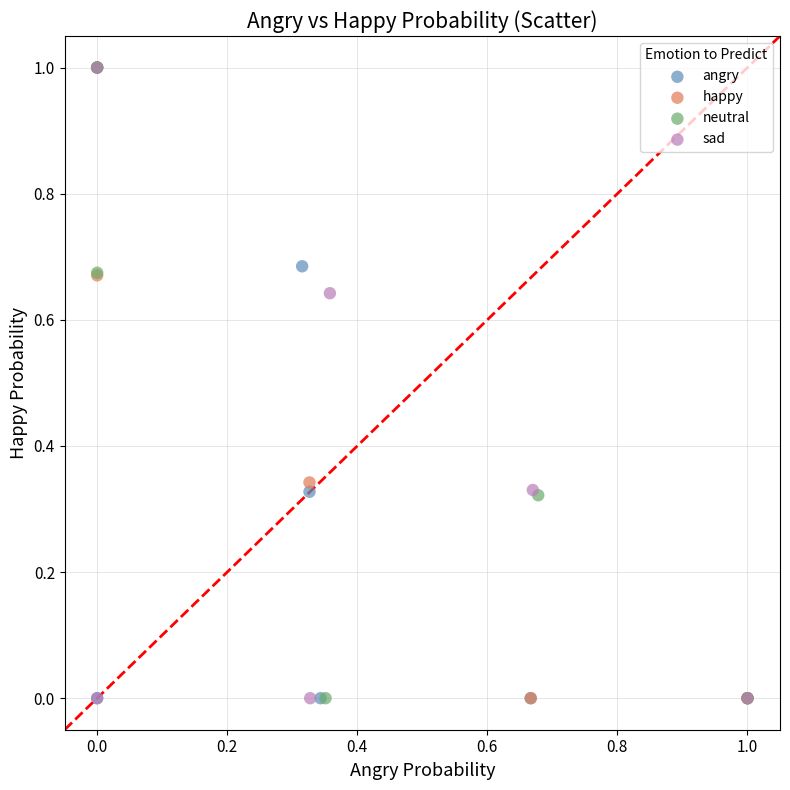

What are all the series names shown in the legend?

angry, happy, neutral, sad